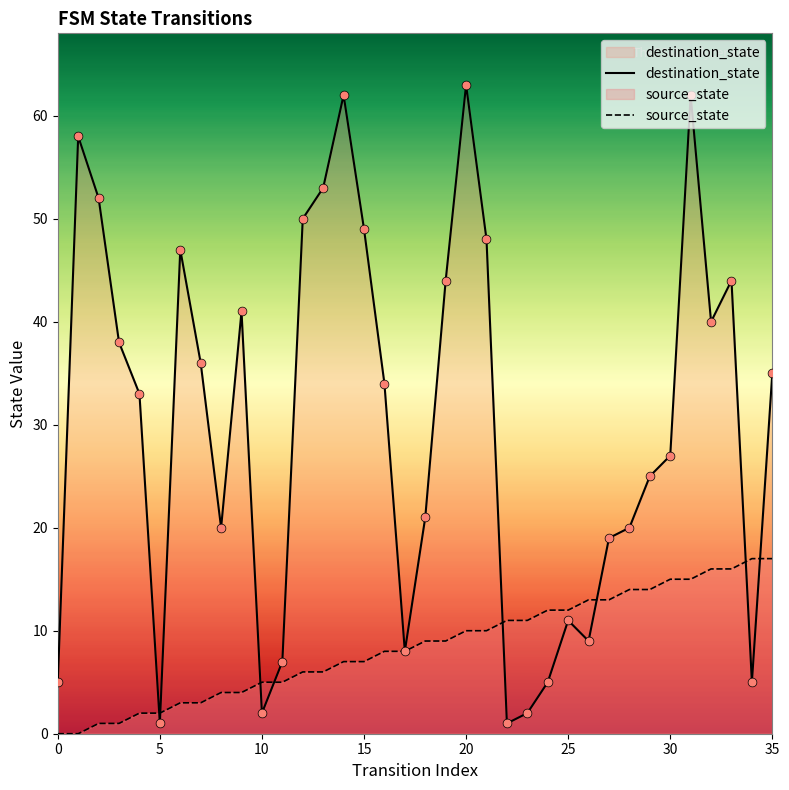

Which series has the widest spread of Y values?

destination_state